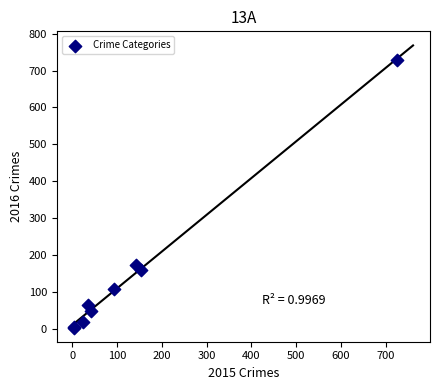

What Y value in the scatter plot is closest to 366?

173